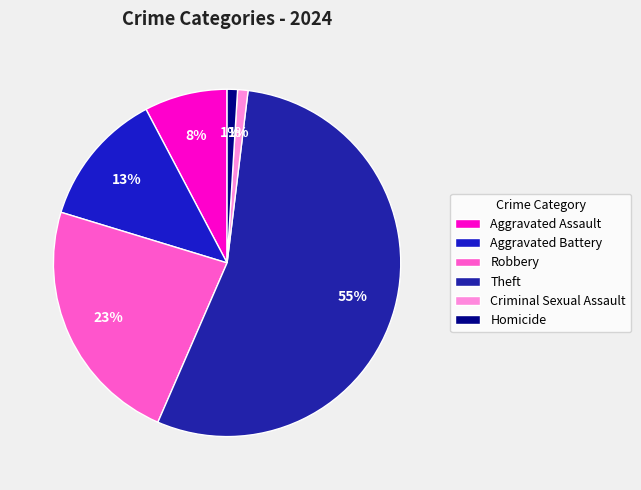

Which slice is the largest?

Theft